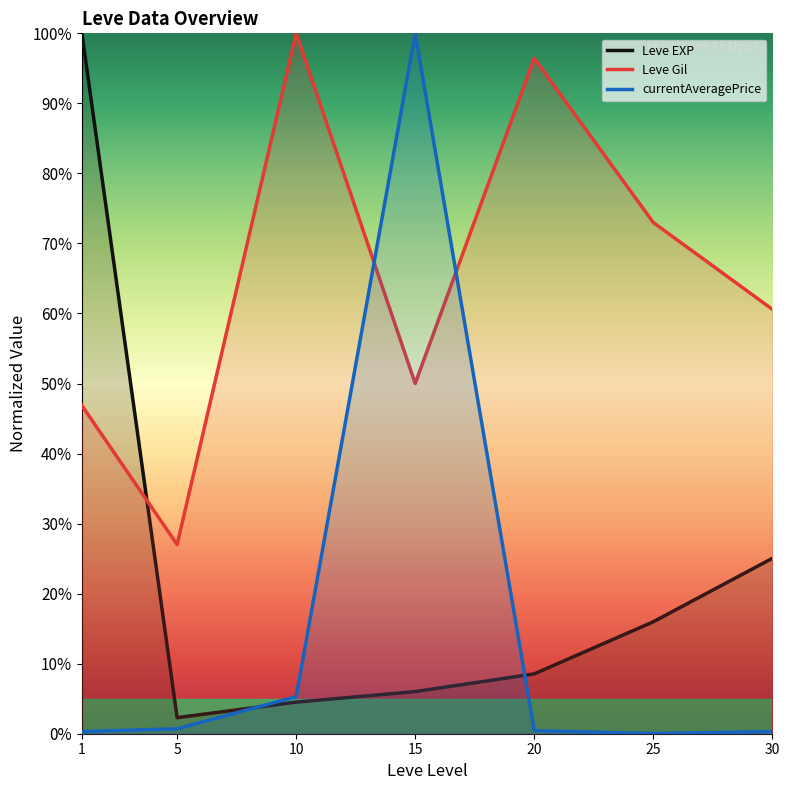

What is the spread (max minus min) of values at 15?

94.0